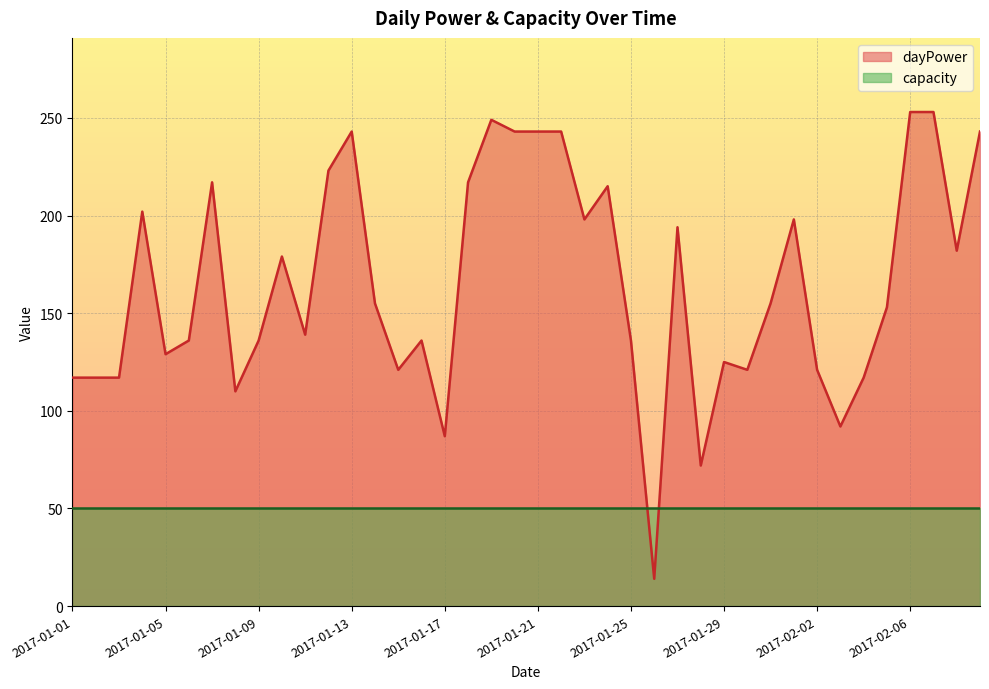

At which category does the chart reach its peak across all series?

2017-02-06